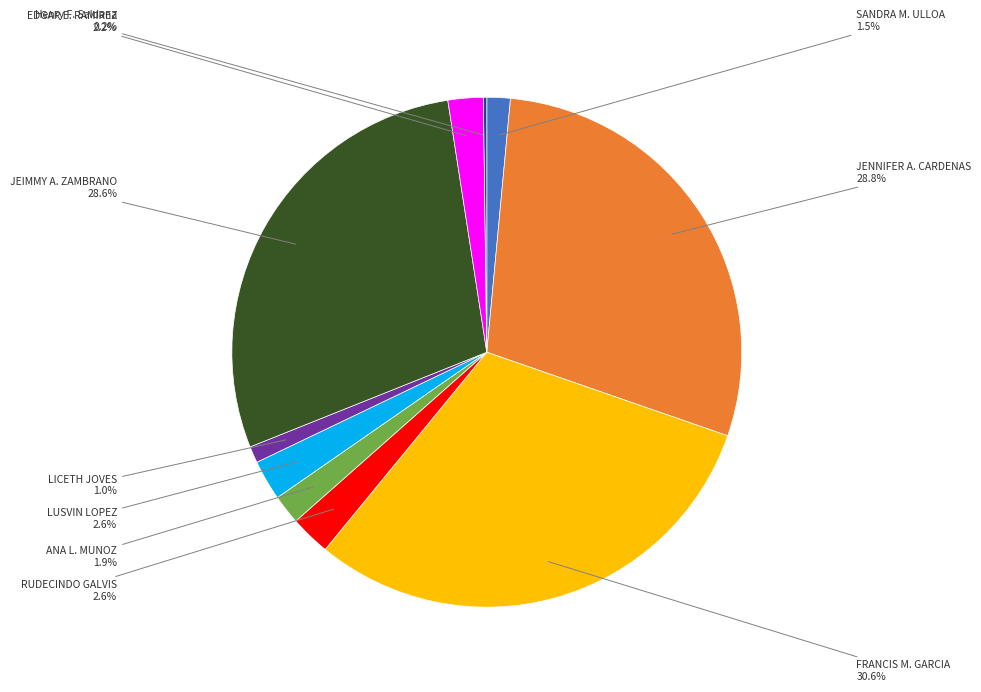

Is RUDECINDO GALVIS the majority of the pie?

No